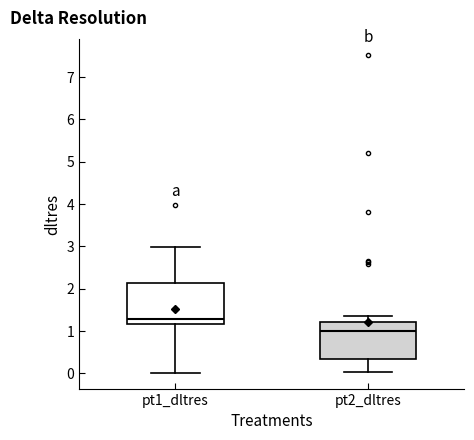

Which box has the lowest median line?

pt2_dltres